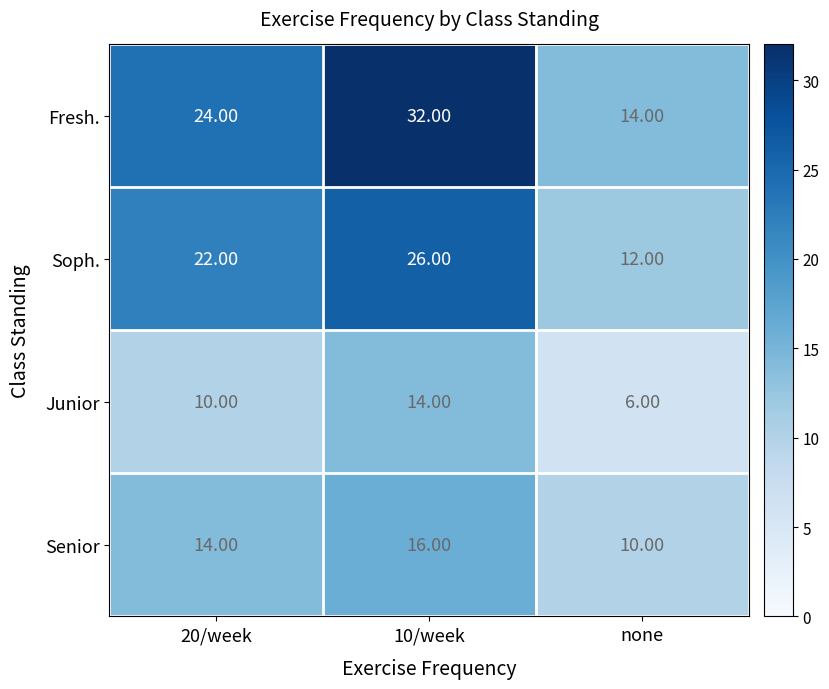

Count the number of data series in this chart.

4